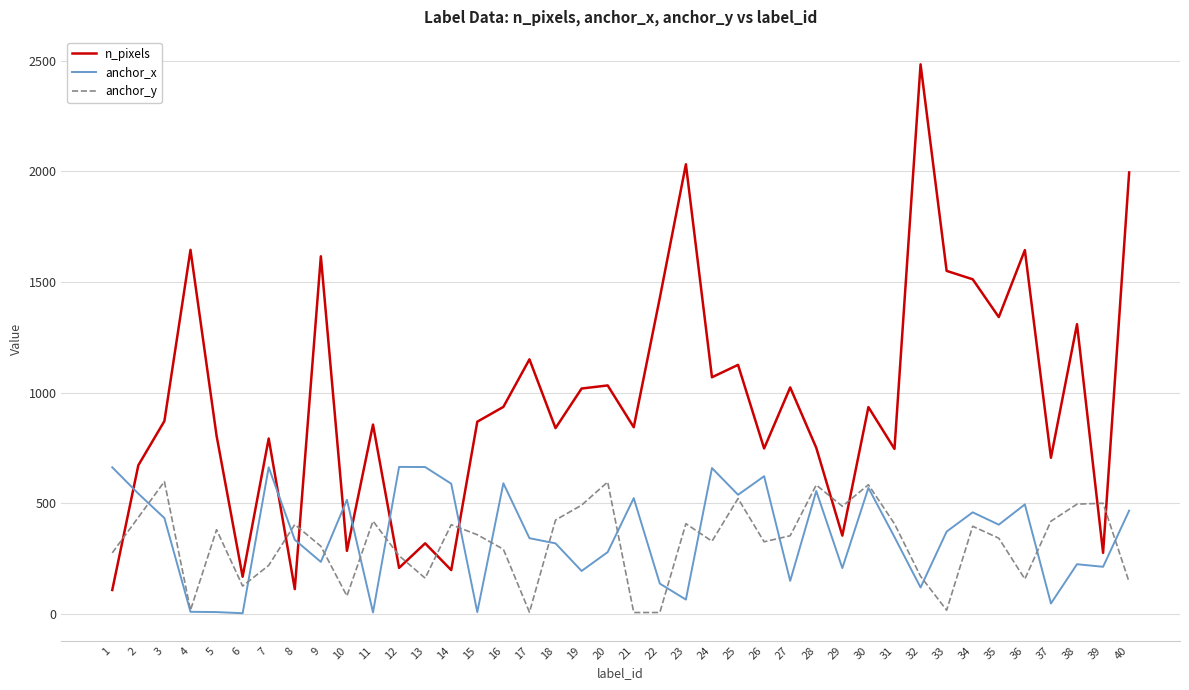

What is the minimum value for n_pixels?

107.0